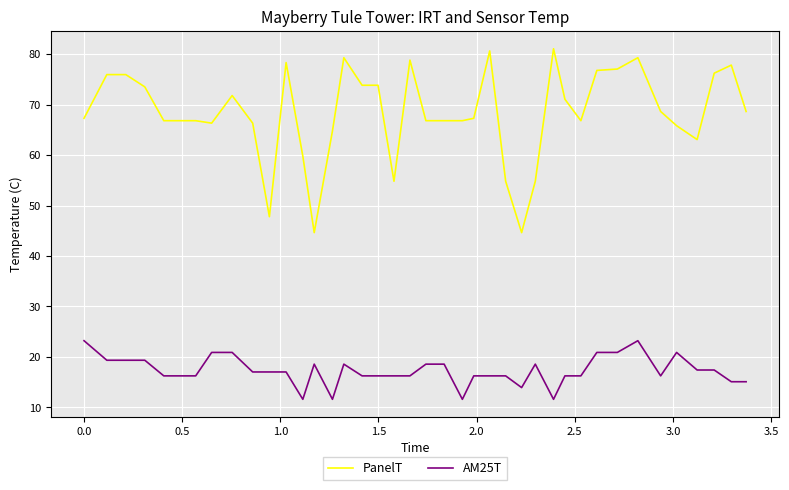

Which series has the largest range (max minus min)?

PanelT